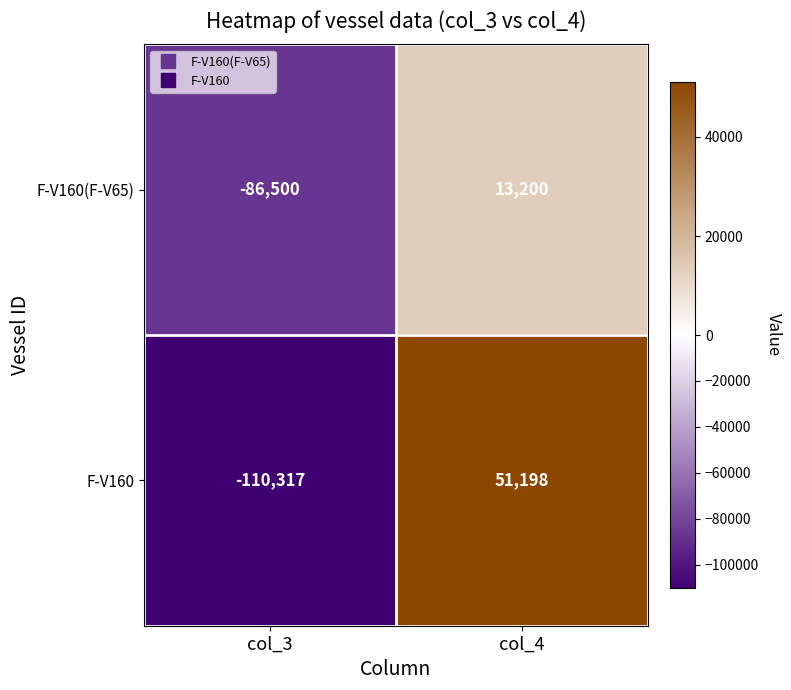

How many series are shown in this chart?

2